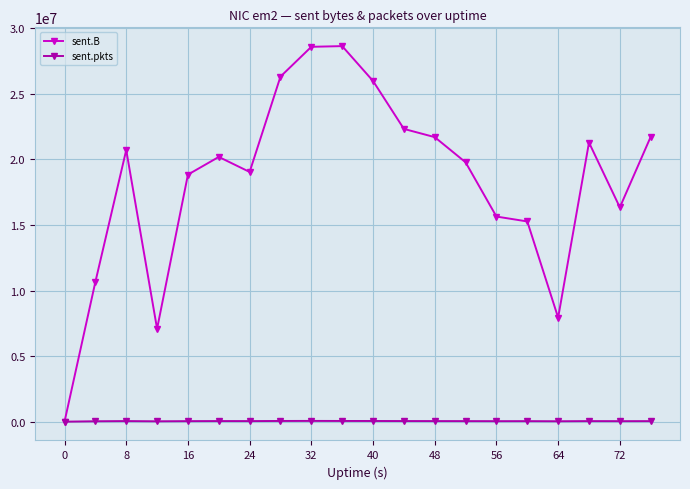

Which series has the largest total across all categories?

sent.B